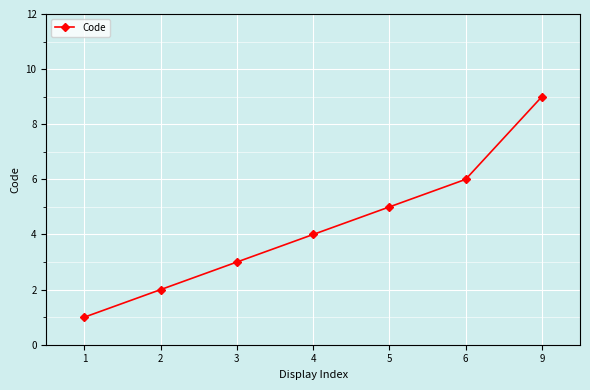

What is the change in value from 1 to 3?

+2